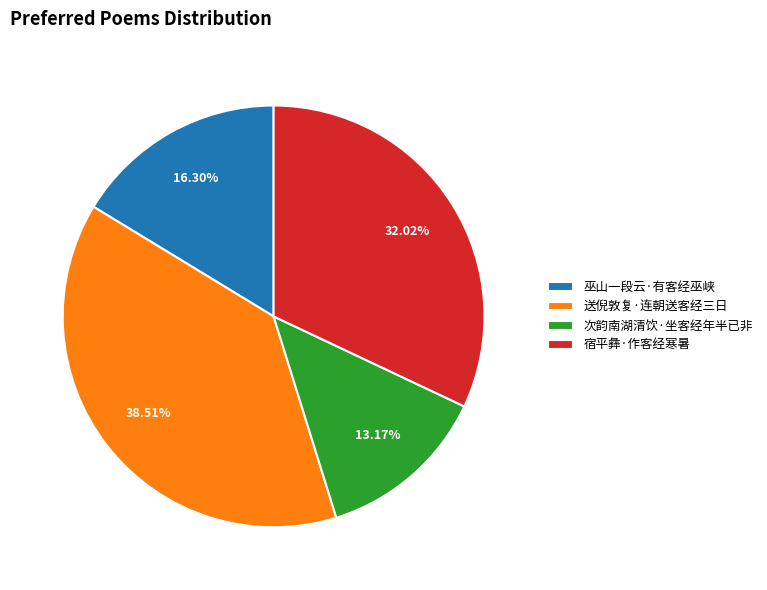

To the nearest percent, what is the difference between the largest and smallest slice percentages?

25%